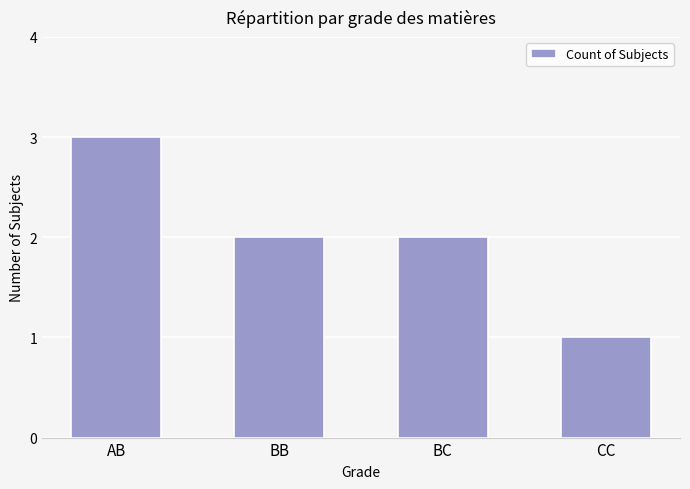

Is it true that the value at BB is 3?

False